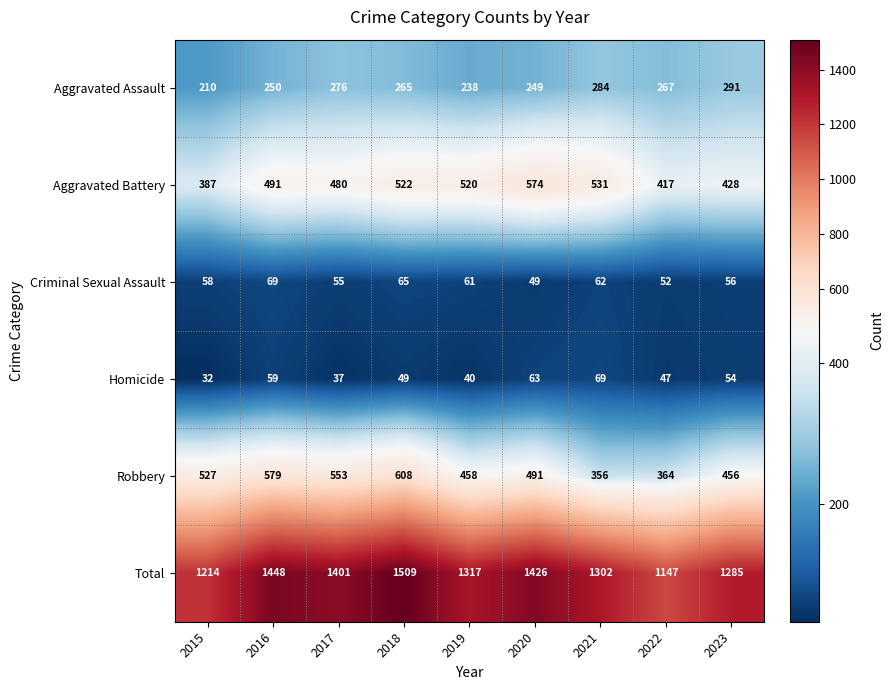

What is the minimum value shown in the chart?

32